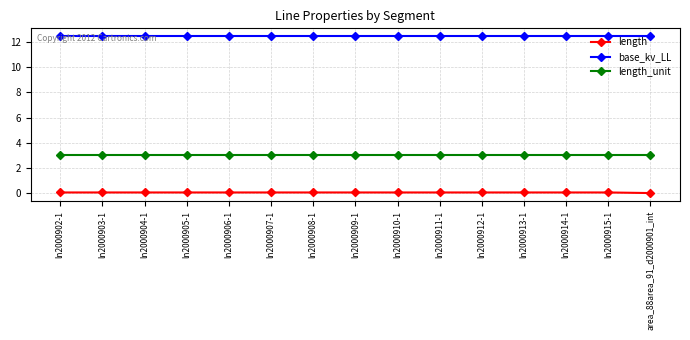

The base_kv_LL series shows 3.0 at ln2000911-1. True or false?

False